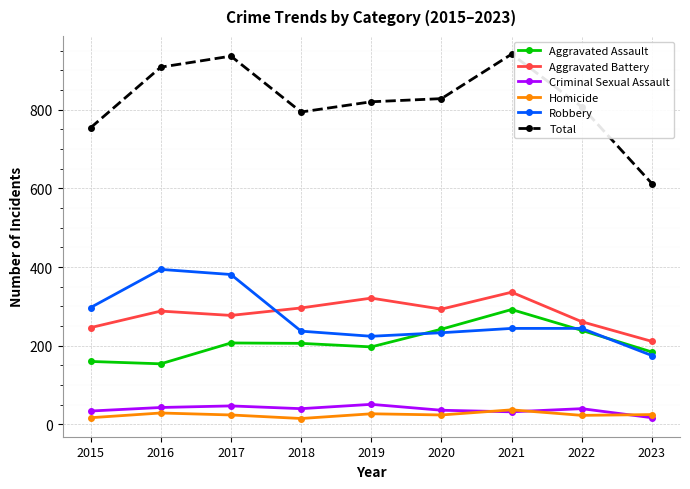

How many data points does each series have?

9